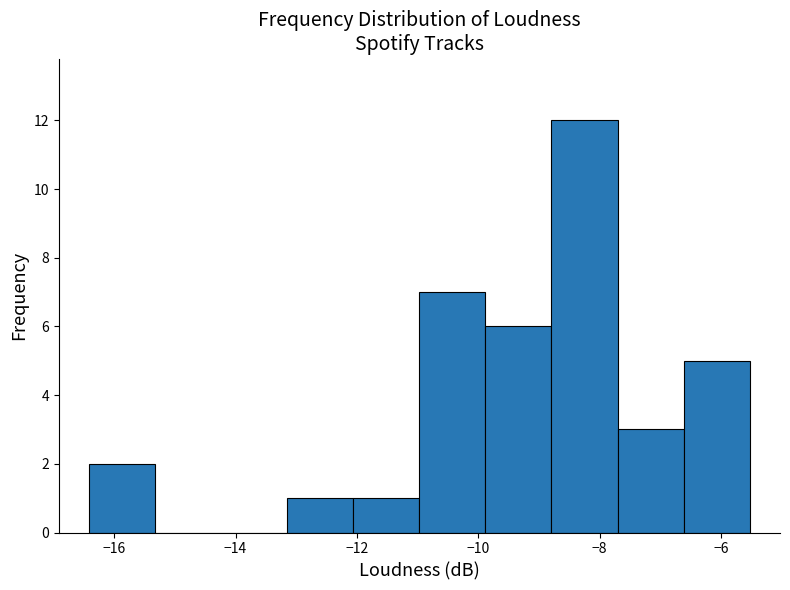

Reading left to right, list every bar in this chart as the range it spans on the x-axis followed by its height. Neither the bar edges nor the heights are printed on the chart, so give them approximately, as read against the axes.

-16.4 to -15.4: 2
-15.4 to -14.2: 0
-14.2 to -13.2: 0
-13.2 to -12.0: 1
-12.0 to -11.0: 1
-11.0 to -9.8: 7
-9.8 to -8.8: 6
-8.8 to -7.8: 12
-7.8 to -6.6: 3
-6.6 to -5.6: 5